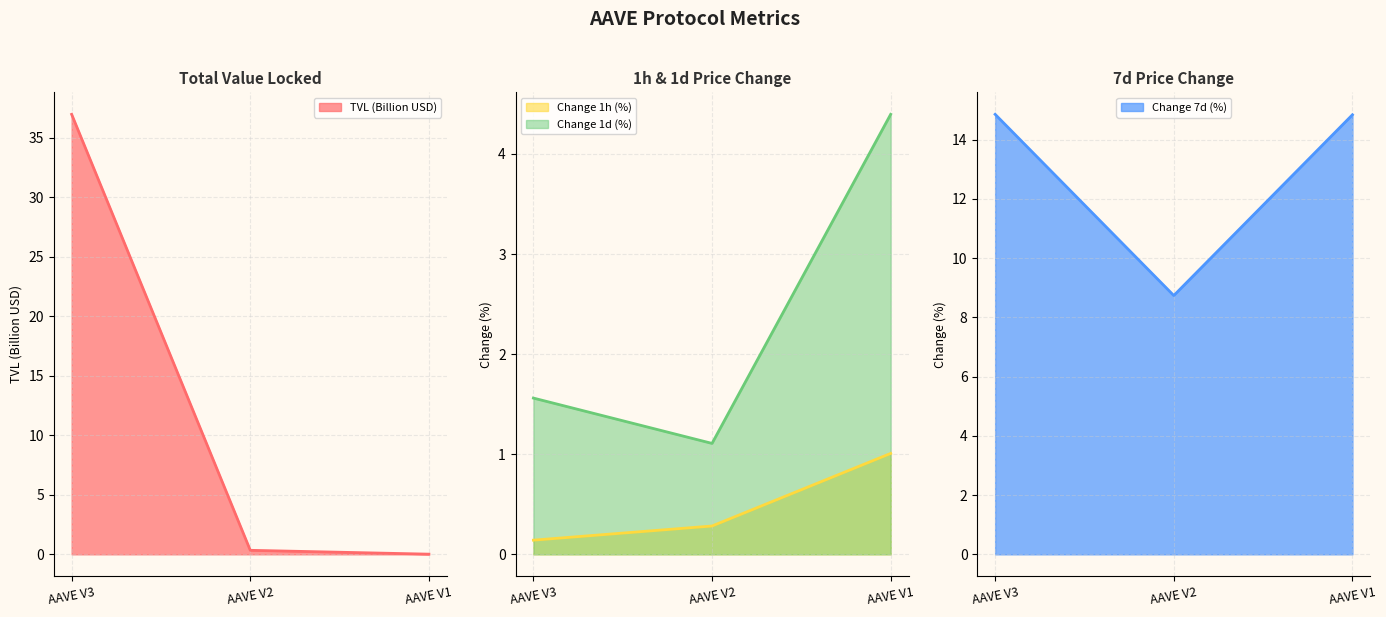

Reading left to right, what are all the values shown in this chart?

TVL (B USD): AAVE V3=36.9	AAVE V2=0.3	AAVE V1=0.0
Change 1h (%): AAVE V3=0.1	AAVE V2=0.3	AAVE V1=1.0
Change 1d (%): AAVE V3=1.6	AAVE V2=1.1	AAVE V1=4.4
Change 7d (%): AAVE V3=14.9	AAVE V2=8.7	AAVE V1=14.8